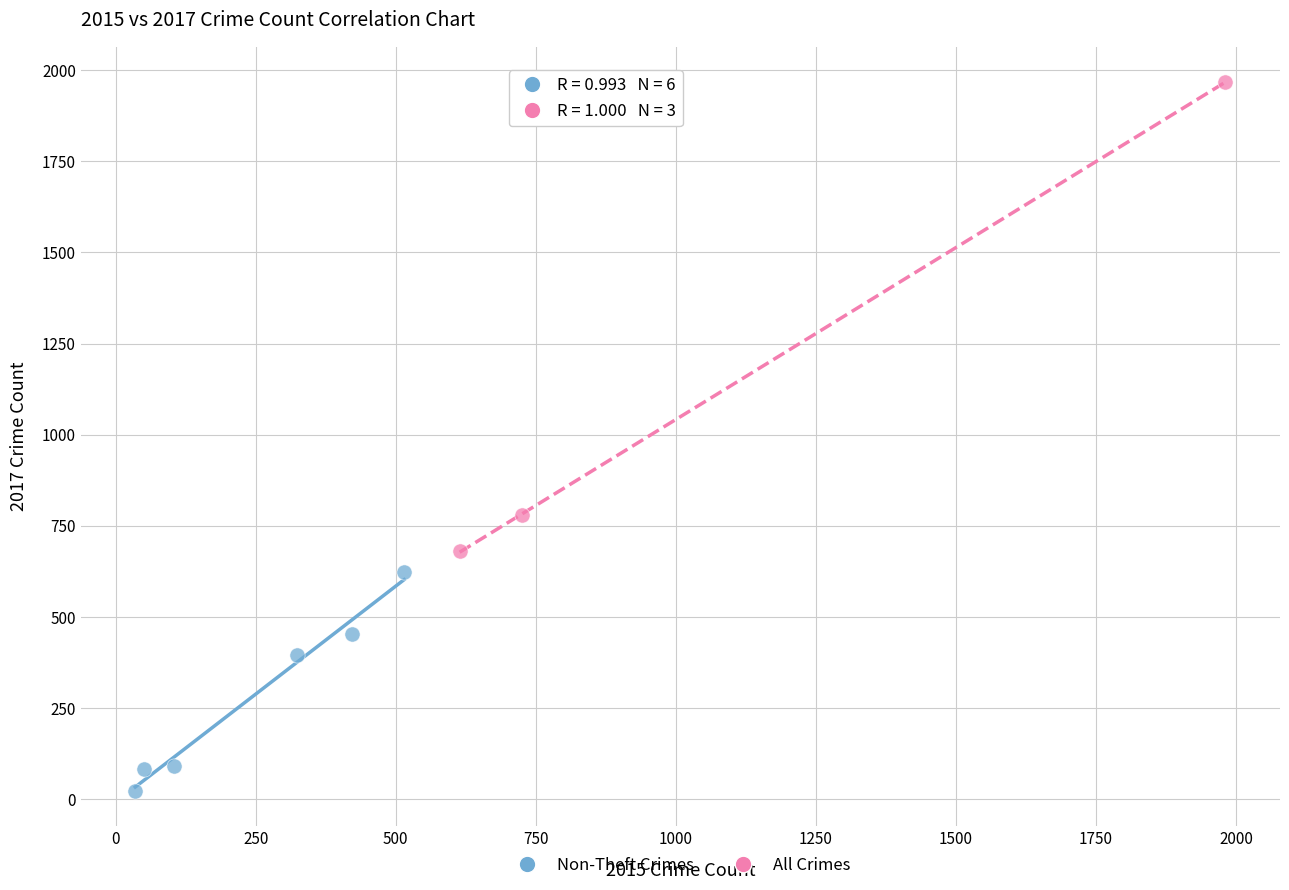

Which series contains the highest Y value?

All Crimes